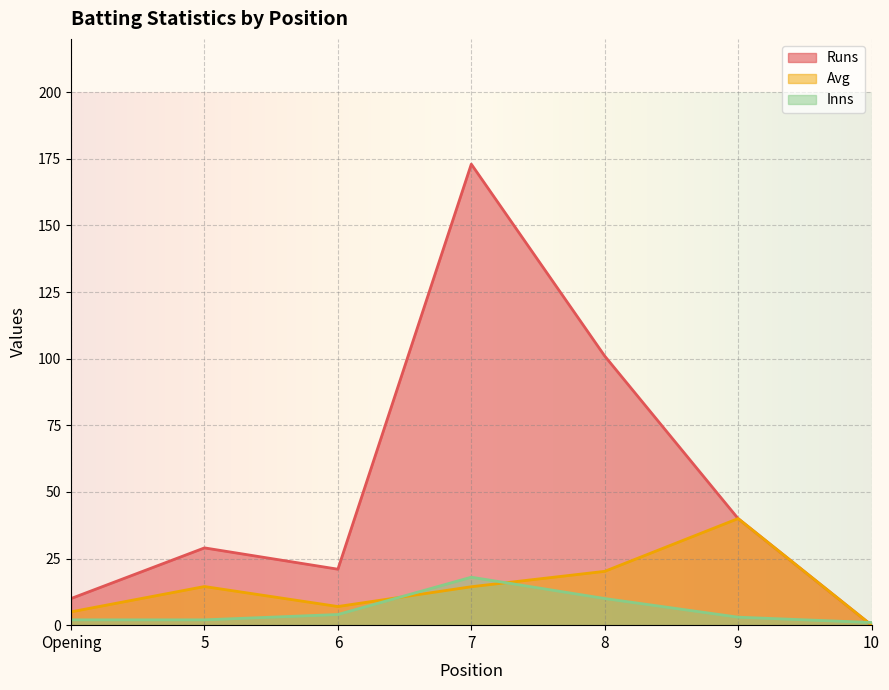

List the series in order of their overall mean, lowest first.

Inns, Avg, Runs